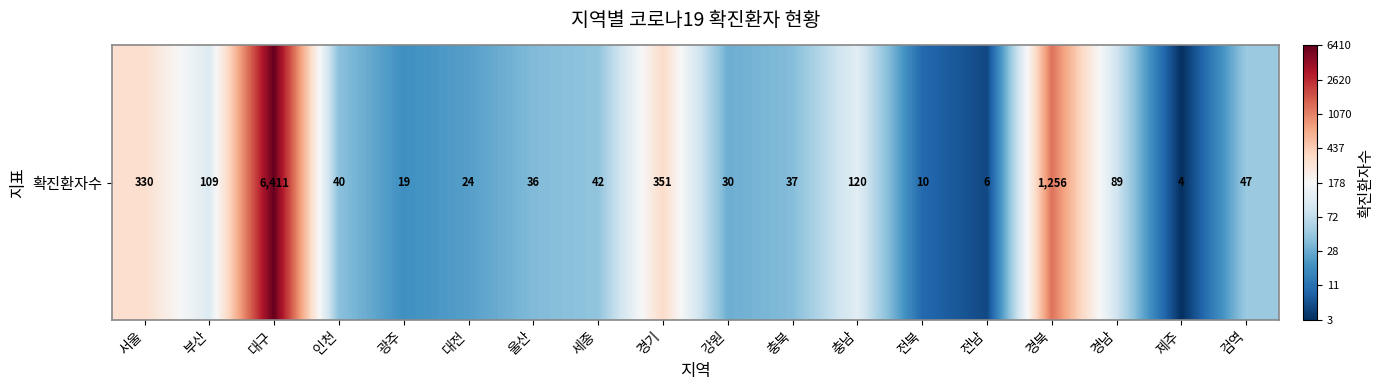

Between 경기 and 울산, which is larger?

경기